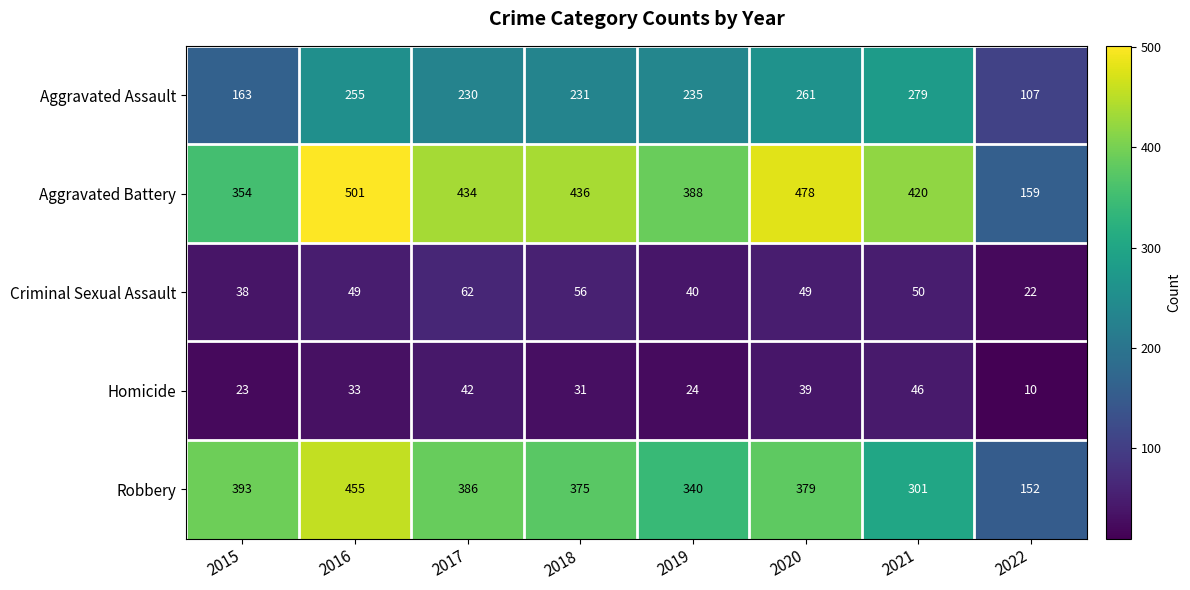

What is the difference between the maximum and minimum values in the Aggravated Assault series?

172